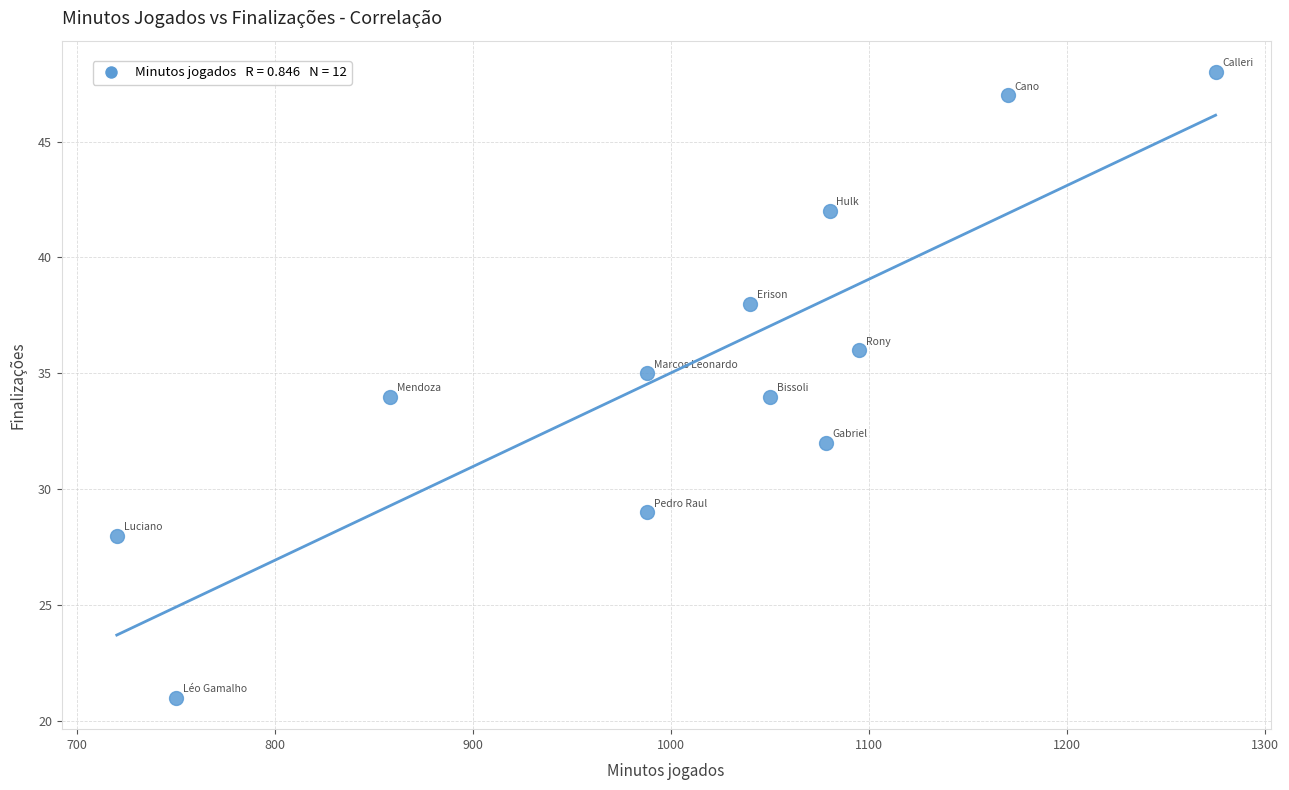

What is the range of Y values (max minus min)?

27